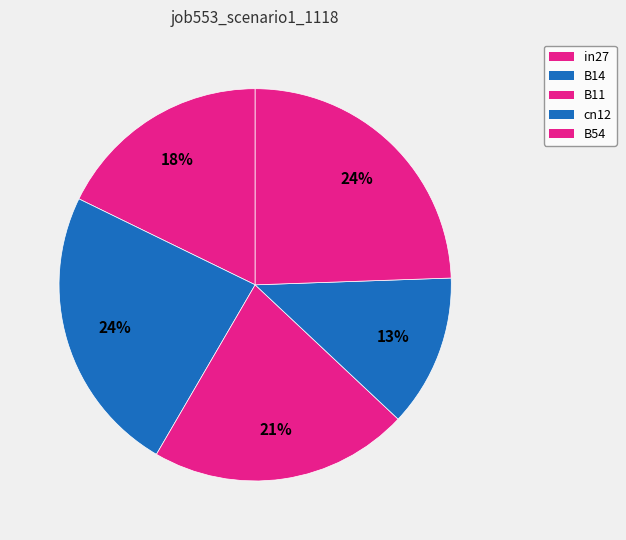

How many segments does this pie chart have?

5